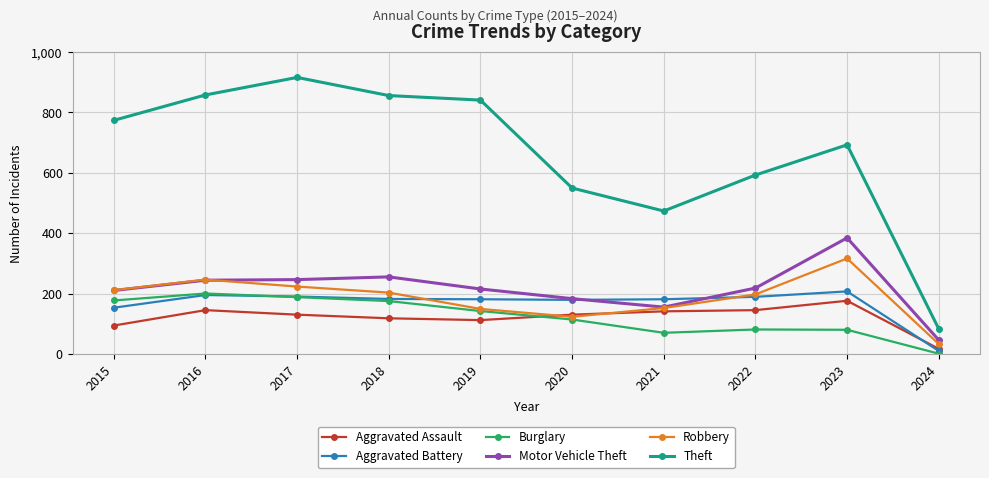

True or false: Theft has a value of 1029 at 2022.

False